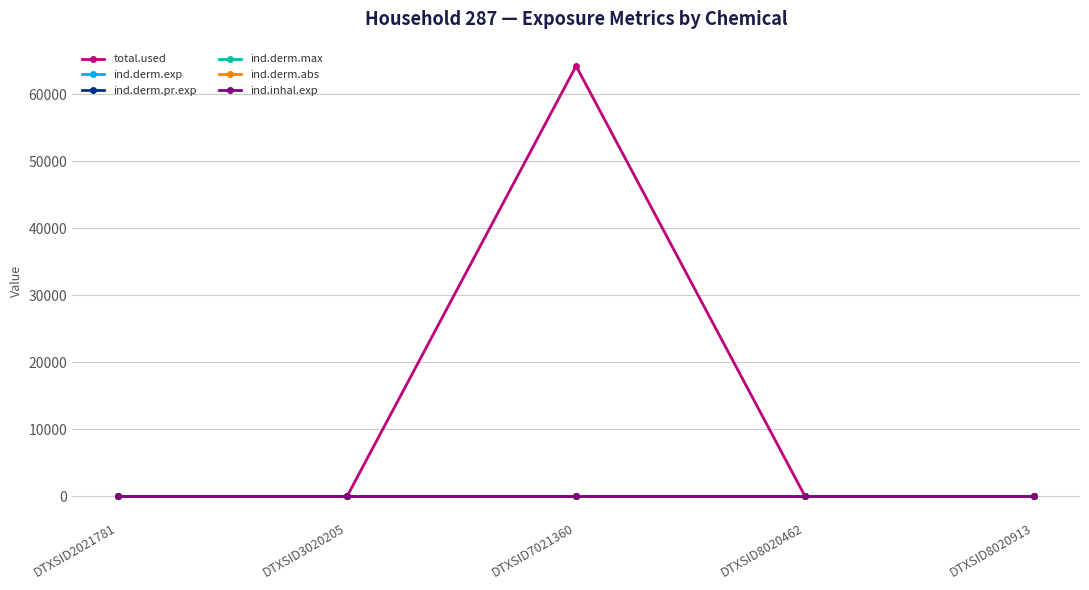

Rank the series by their maximum value, from highest to lowest.

total.used, ind.derm.exp, ind.derm.pr.exp, ind.inhal.exp, ind.derm.abs, ind.derm.max